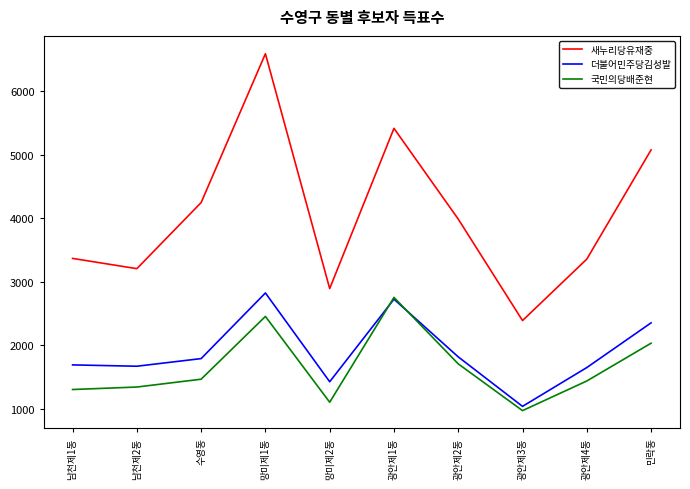

What is the lowest value of the 국민의당배준현 series?

976